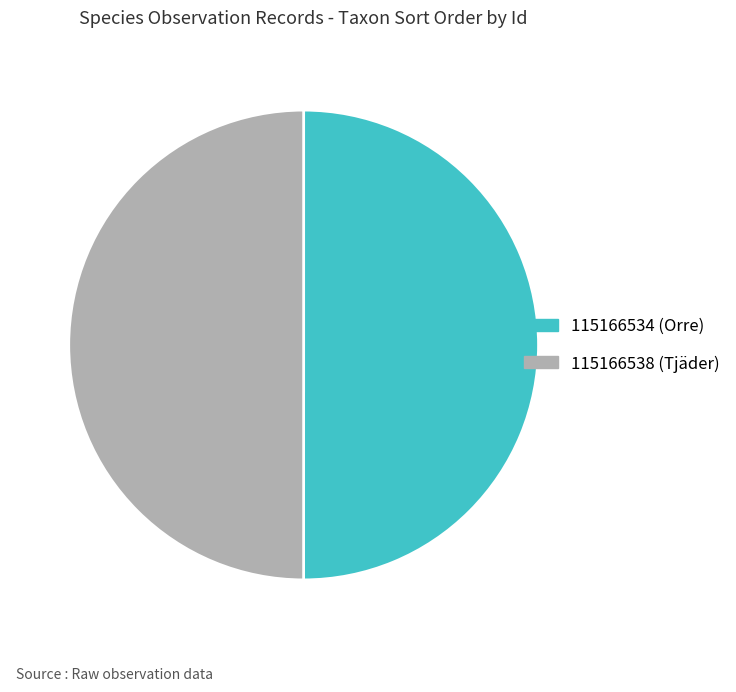

Is the sum of 115166534 and 115166538 greater than half?

Yes